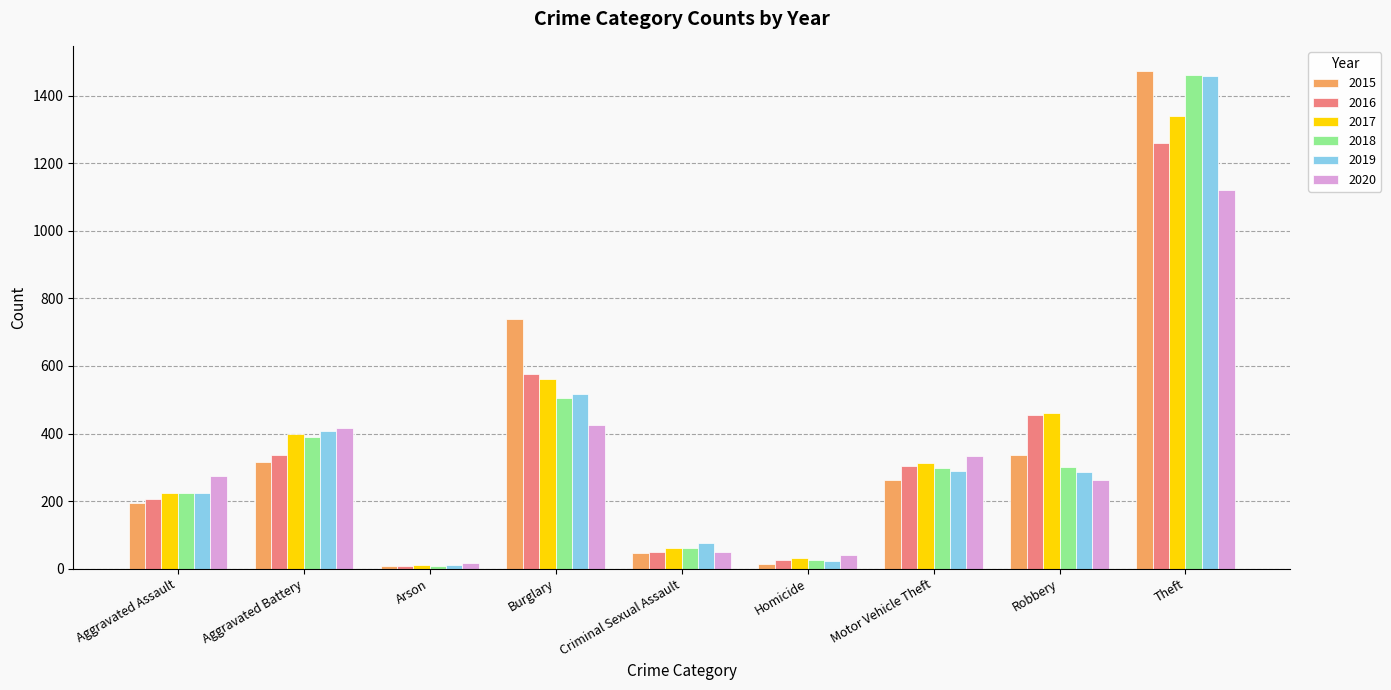

What is the difference between the 2018 values at Arson and Criminal Sexual Assault?

53